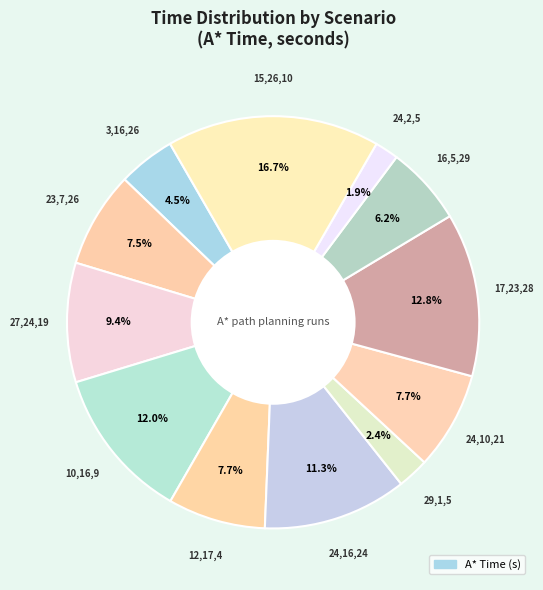

How many segments does this pie chart have?

12